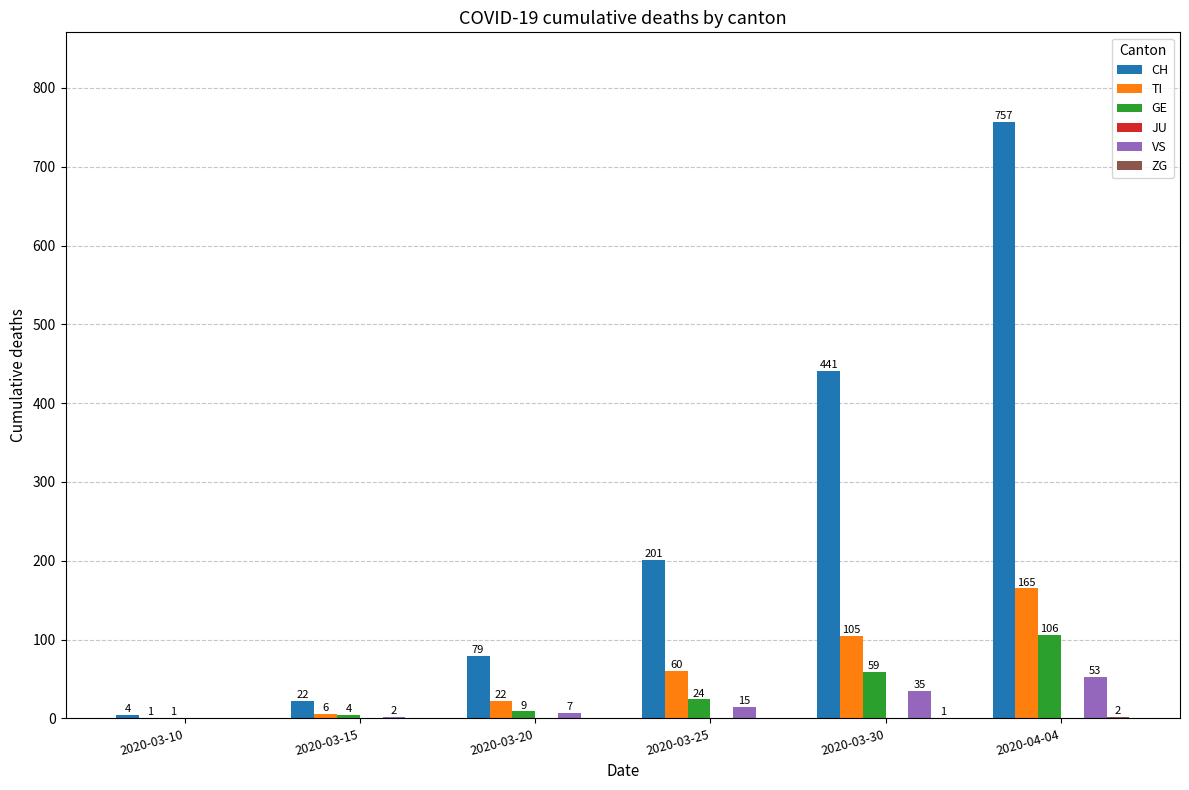

Is the value of GE at 2020-03-15 greater than the value of VS at 2020-03-25?

No